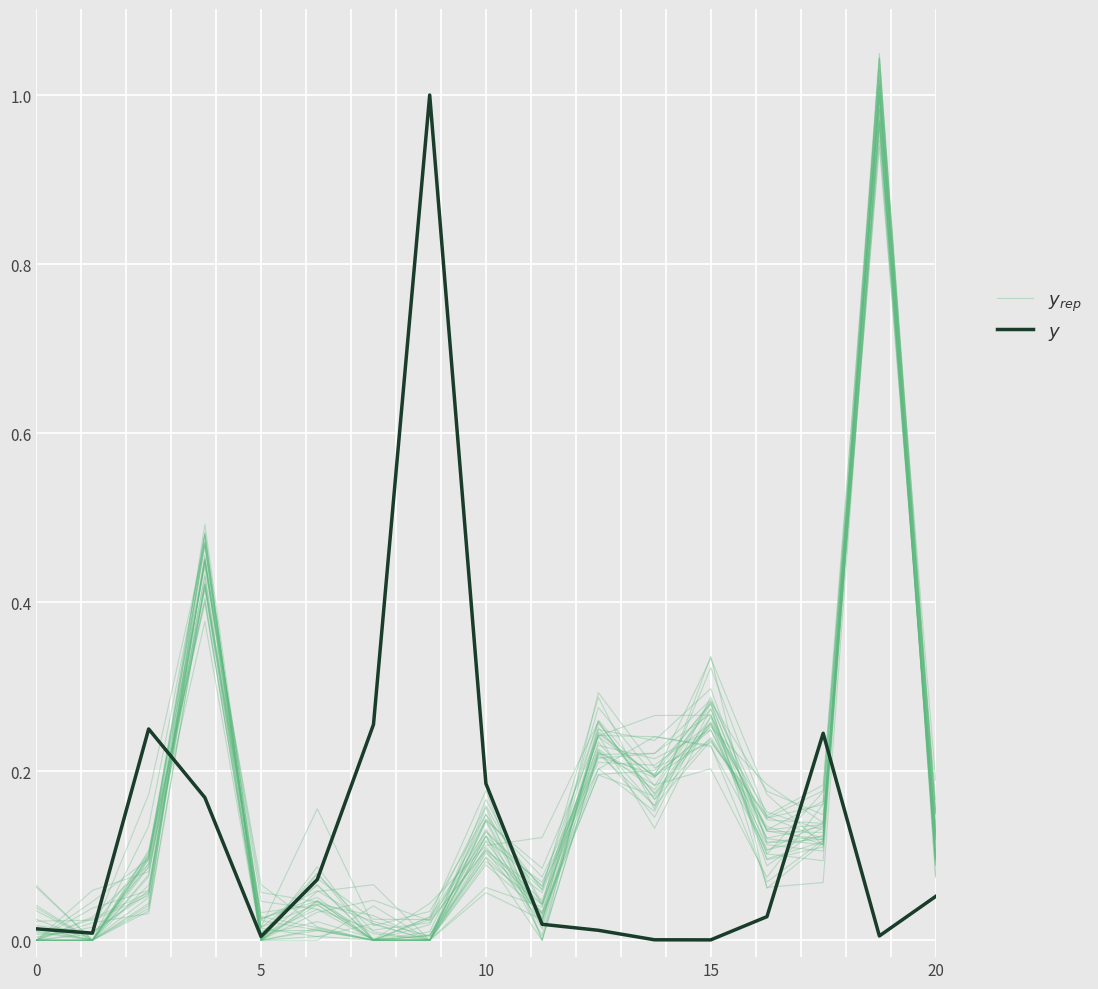

In $y_{rep}$, how many points are higher than both neighbors (excluding endpoints)?

6